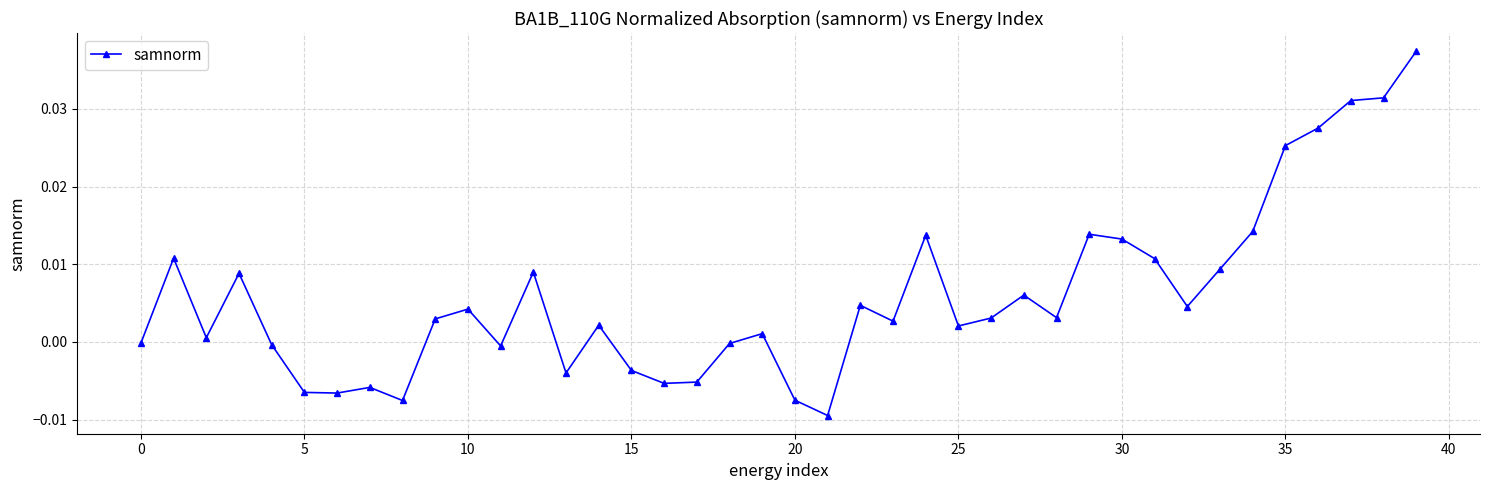

True or false: the data has more than 0 interior local peaks.

True